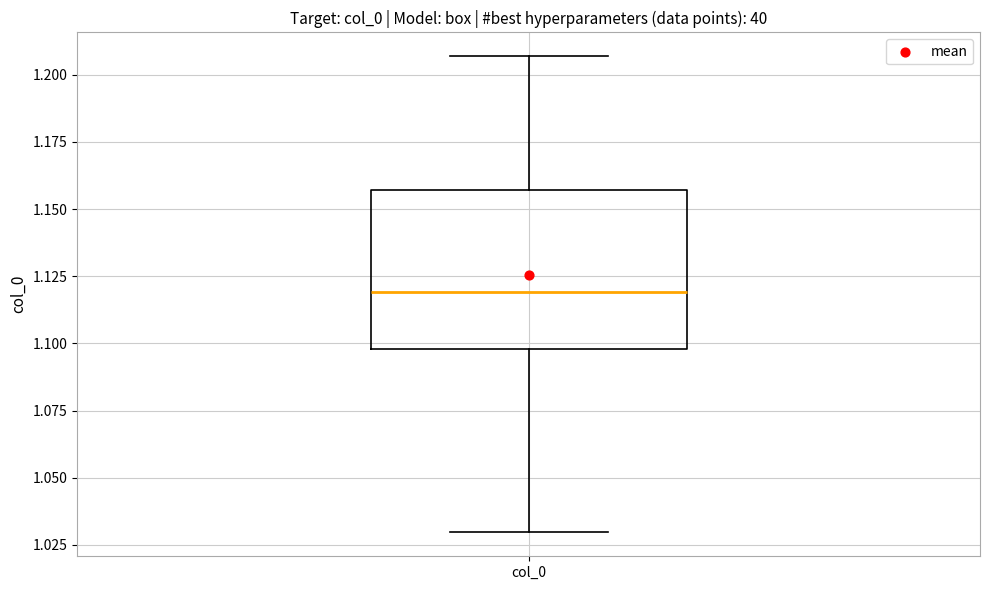

Read this box plot against the y-axis: the position of the median line, the range covered by the box, and the ends of both whiskers. The values are not printed on the chart, so give them approximately, as read against the axis.

median 1.120, box 1.100 to 1.155, whiskers 1.030 to 1.205